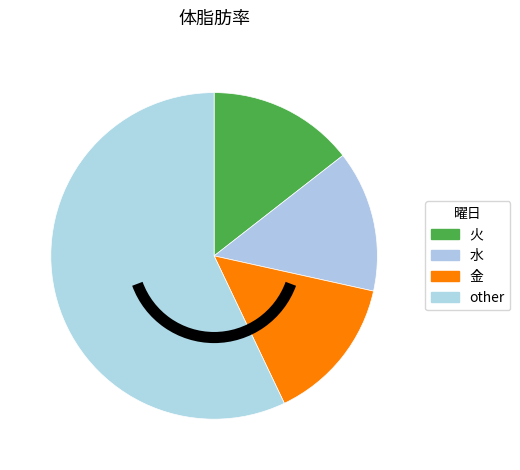

Count the number of slices in the pie.

4